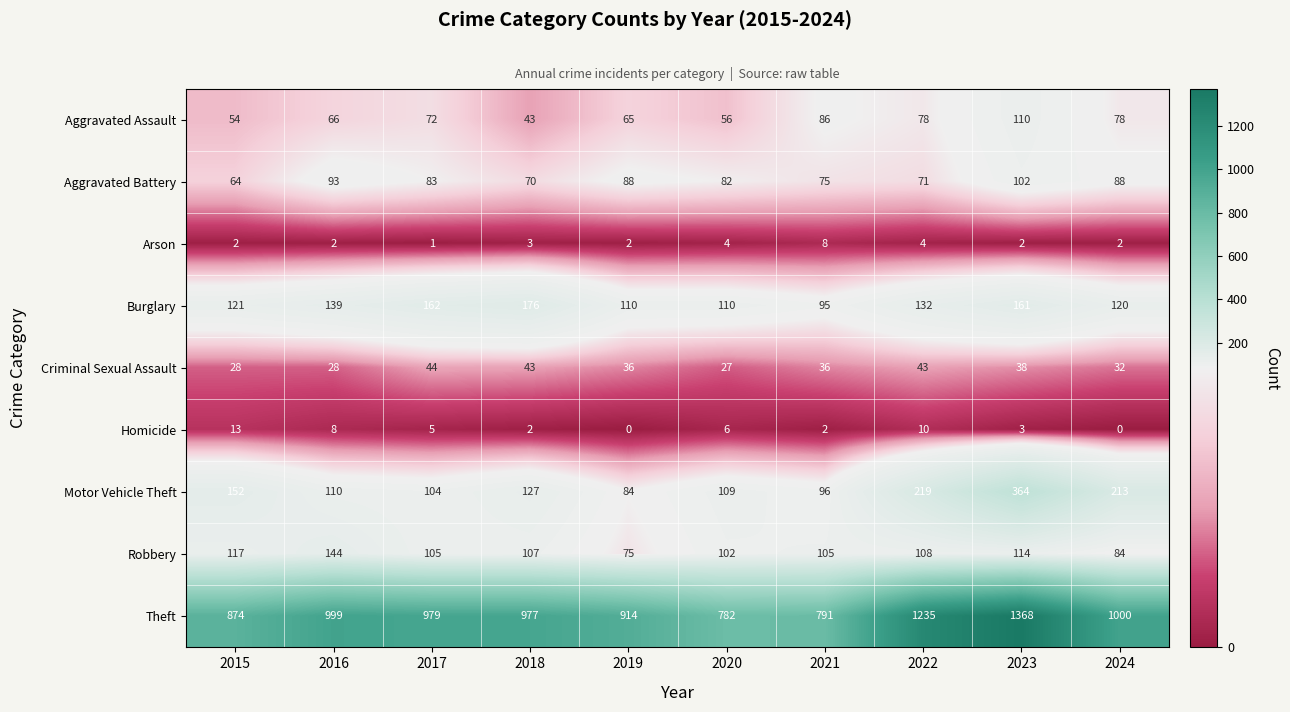

What is the sum of the Burglary values at 2024 and 2015?

241